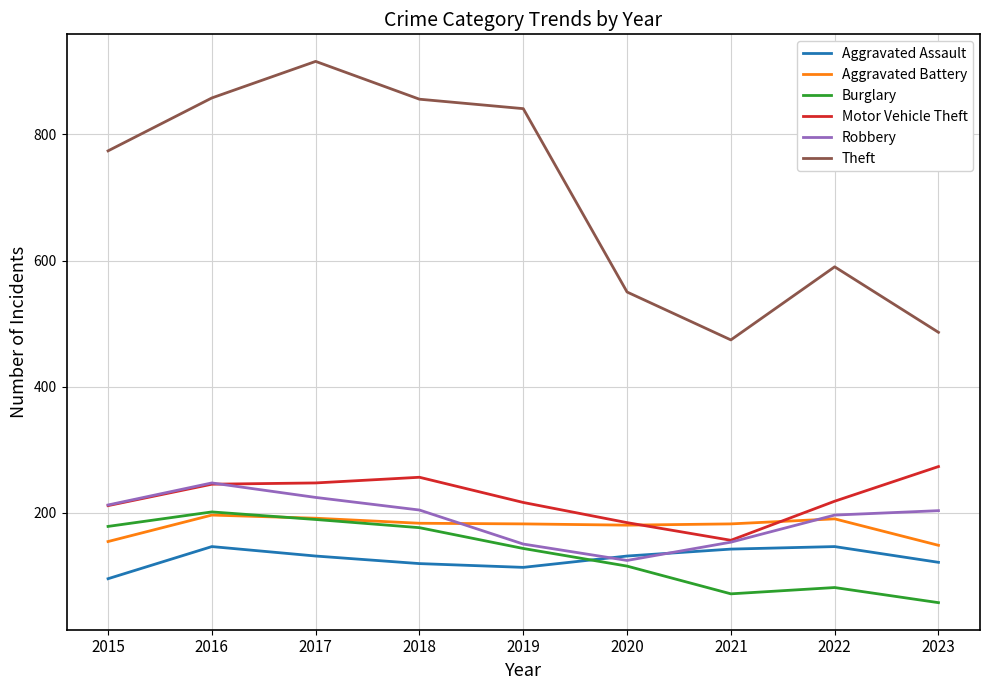

What is the minimum value for Aggravated Battery?

148